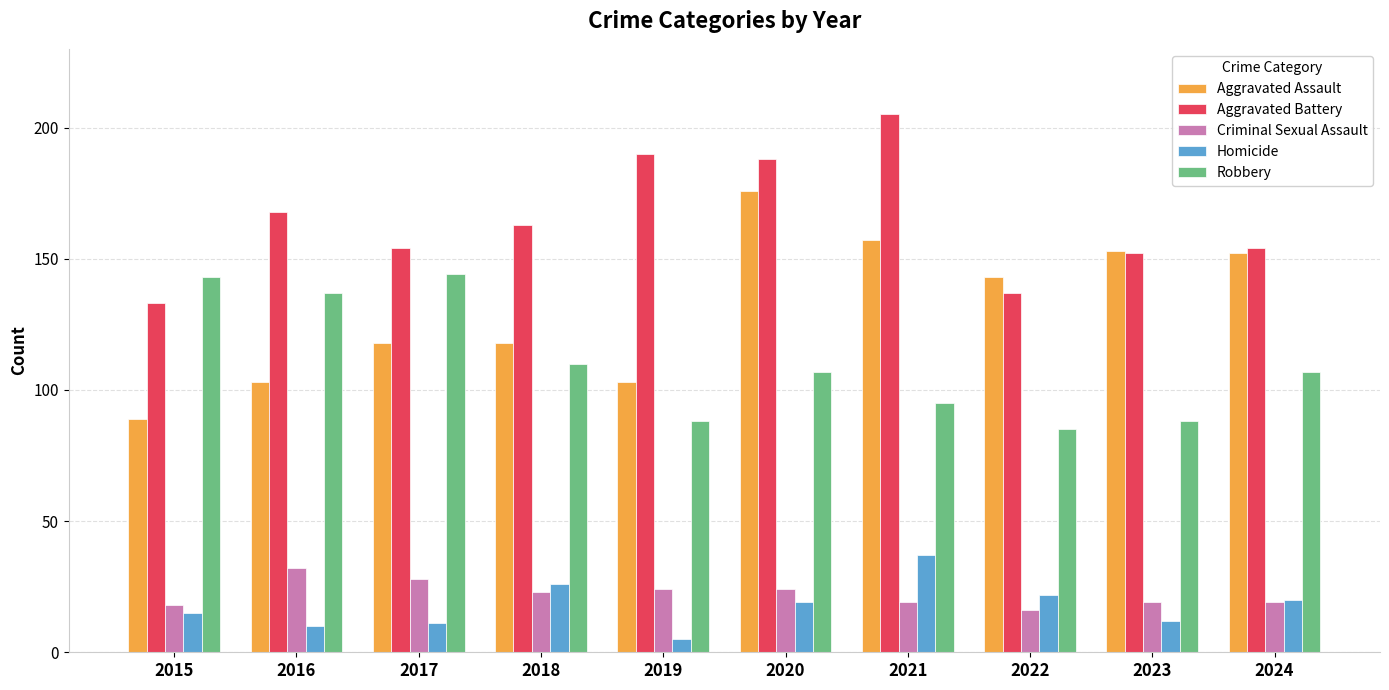

The value of Homicide at 2023 is 12. True or false?

True